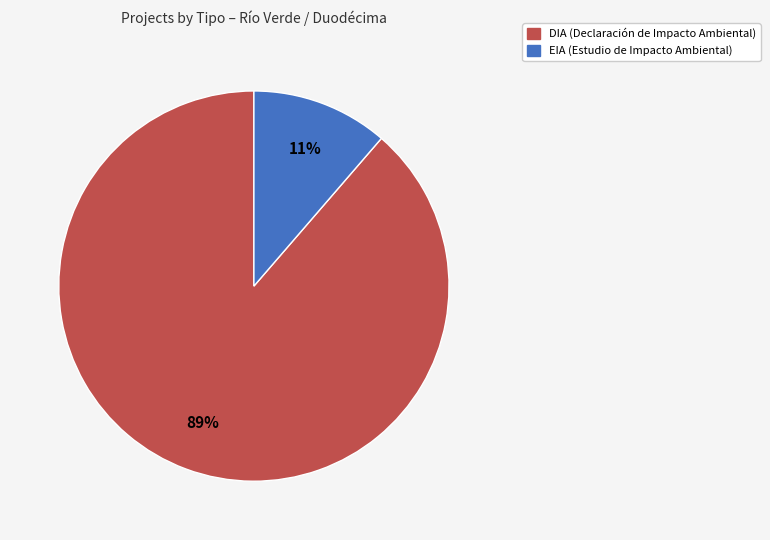

Count the number of slices in the pie.

2